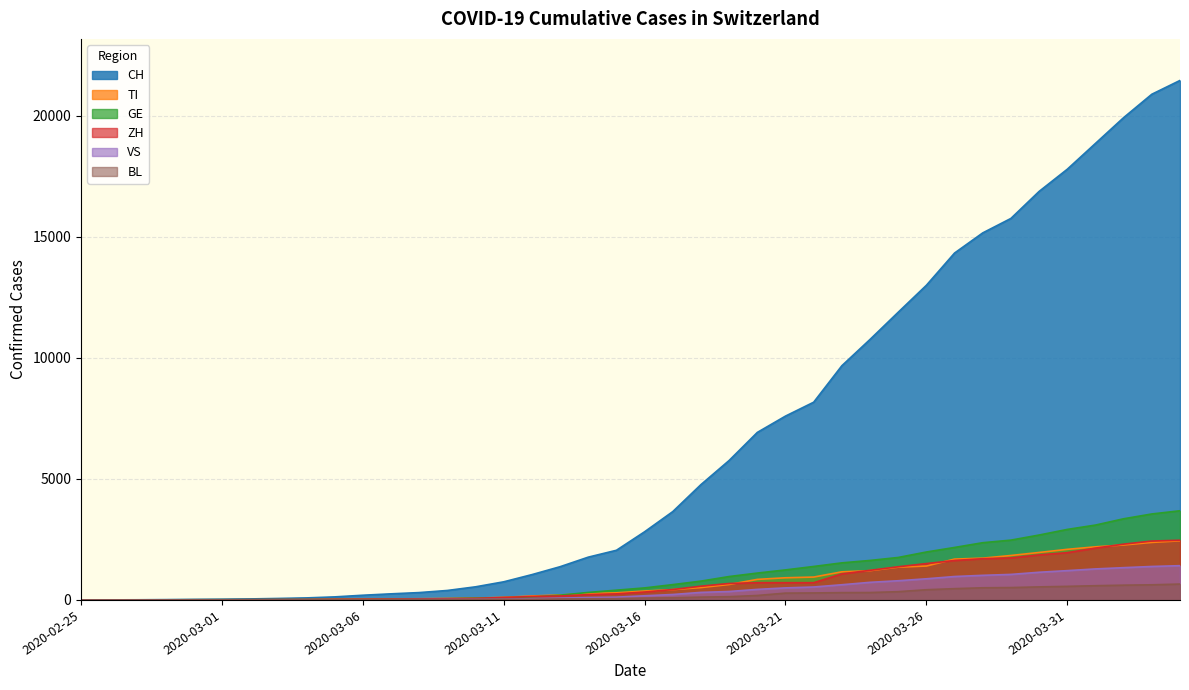

At which category does the chart reach its minimum across all series?

2020-02-25